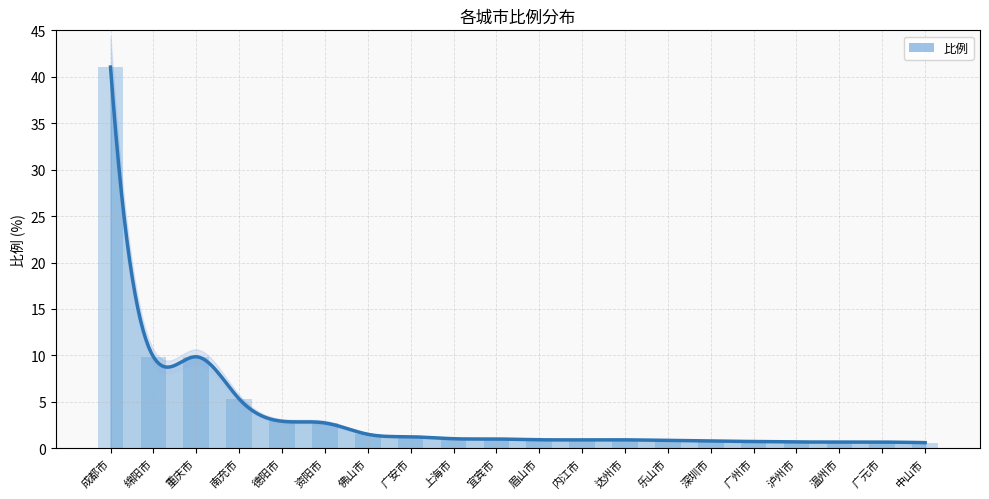

Reading right to left, transcribe all the data shown in this chart.

0.6	0.7	0.7	0.7	0.7	0.8	0.8	0.9	0.9	0.9	1.0	1.0	1.2	1.5	2.7	2.9	5.3	9.8	9.8	41.0